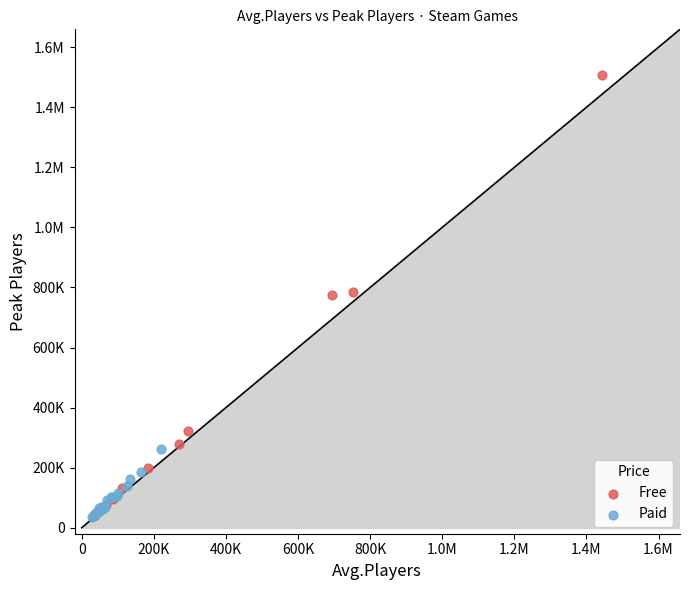

What are all the series names shown in the legend?

Free, Paid